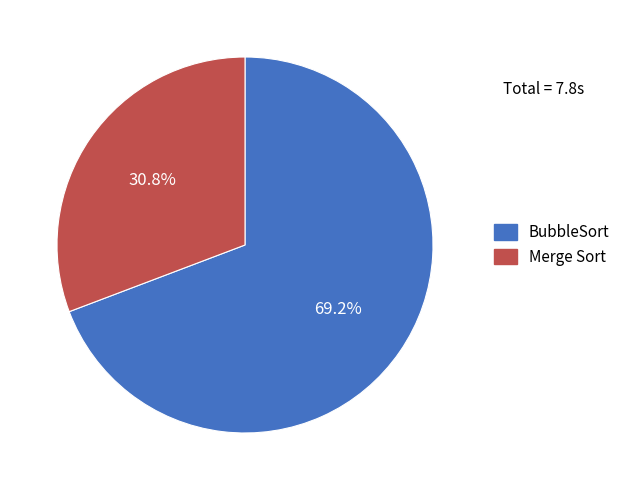

To the nearest percent, what is the difference between the largest and smallest slice percentages?

38%